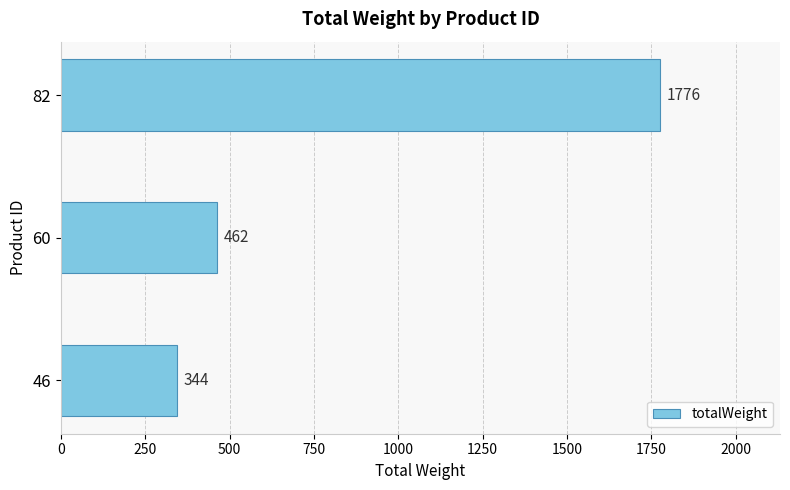

Is it true that the value at 60 is 695?

False